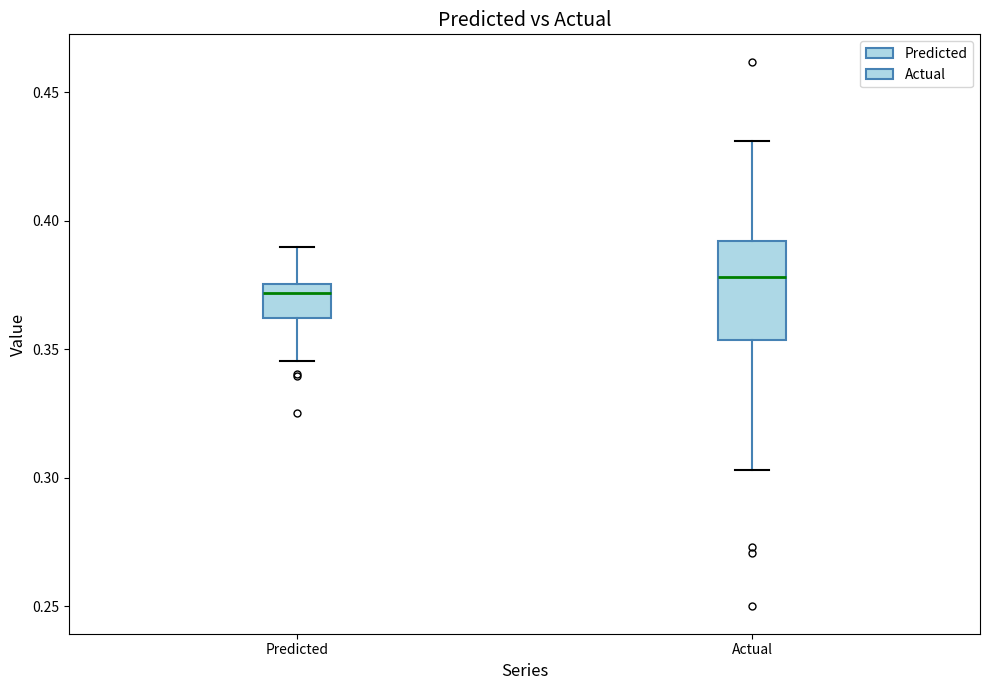

Comparing the boxes themselves (not the whiskers), which one is the tallest?

Actual